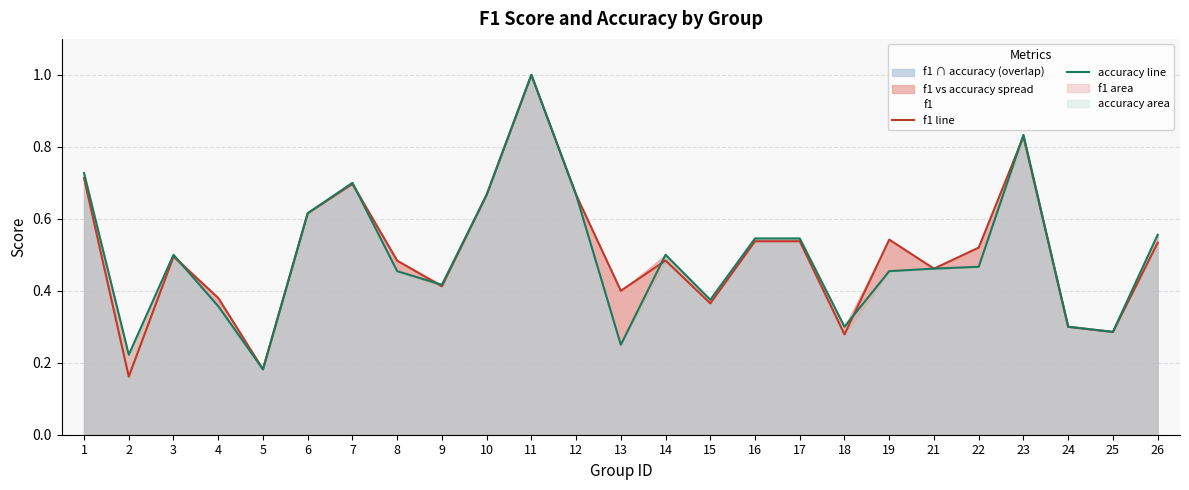

True or false: accuracy line and f1 line intersect in this chart.

True